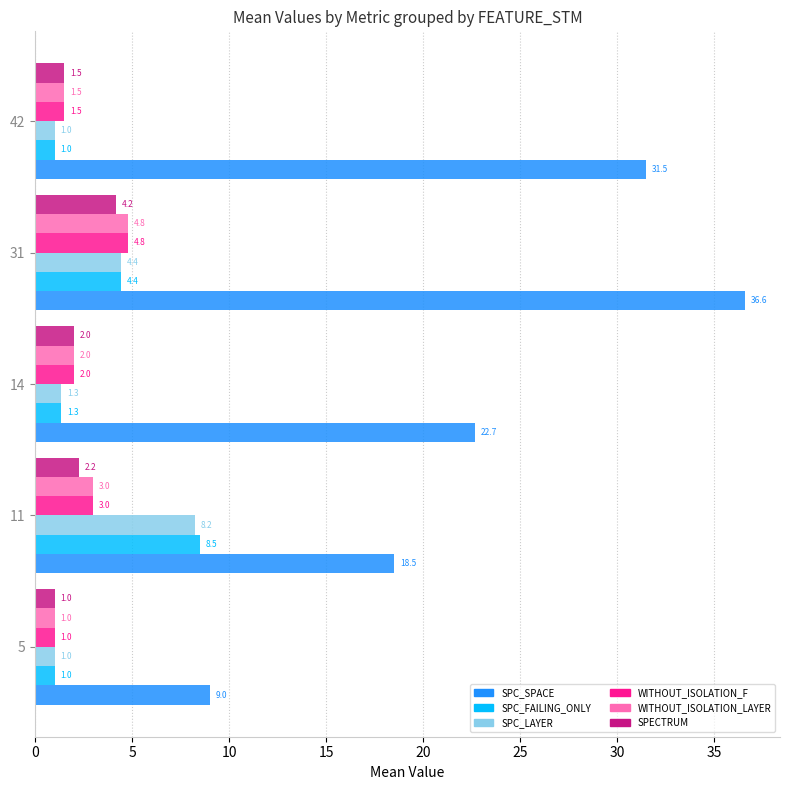

Is it true that SPC_LAYER equals 8.2 at 11?

True